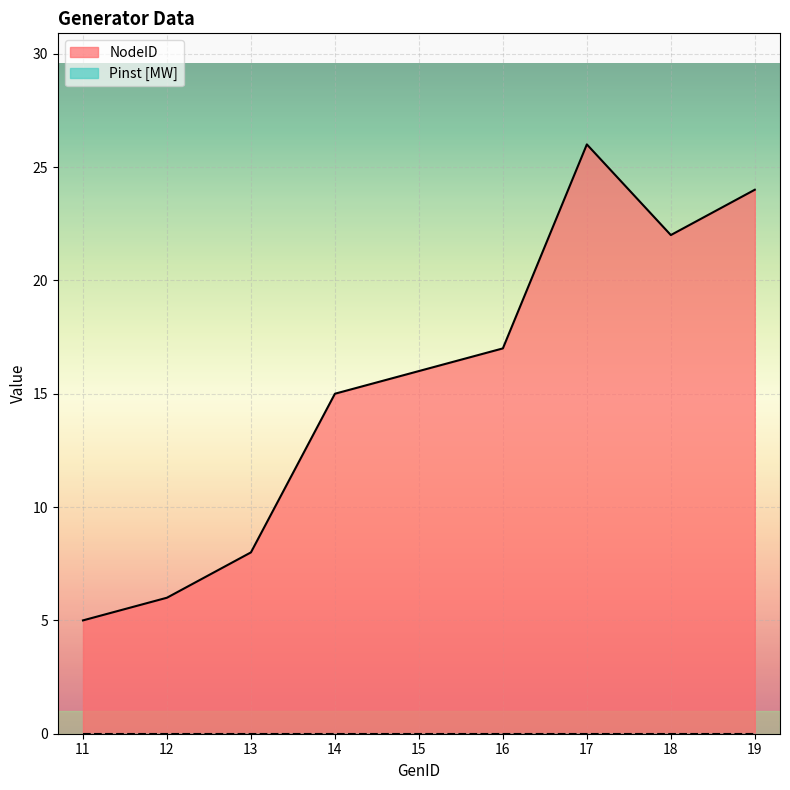

What is the ratio of the value at 14 to the value at 18?

0.7